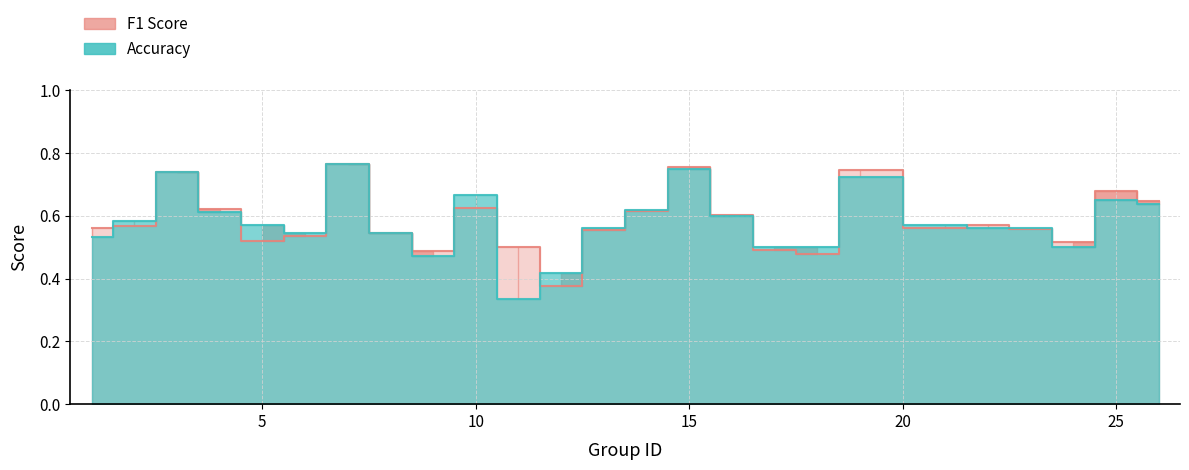

What is the value of the accuracy point at the 13th from the left?

0.6